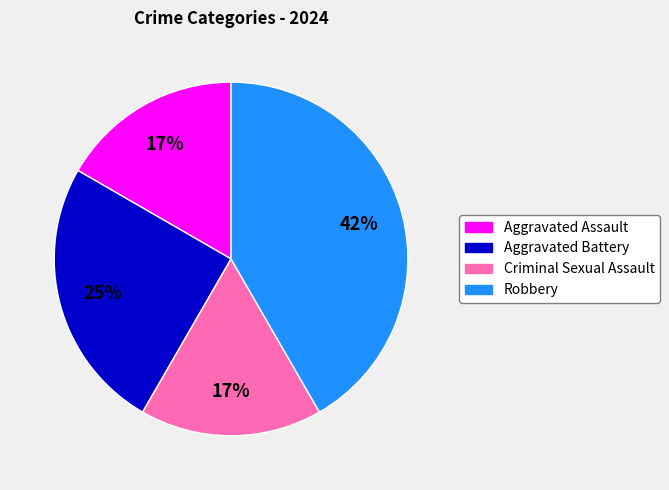

Which slice is the largest?

Robbery